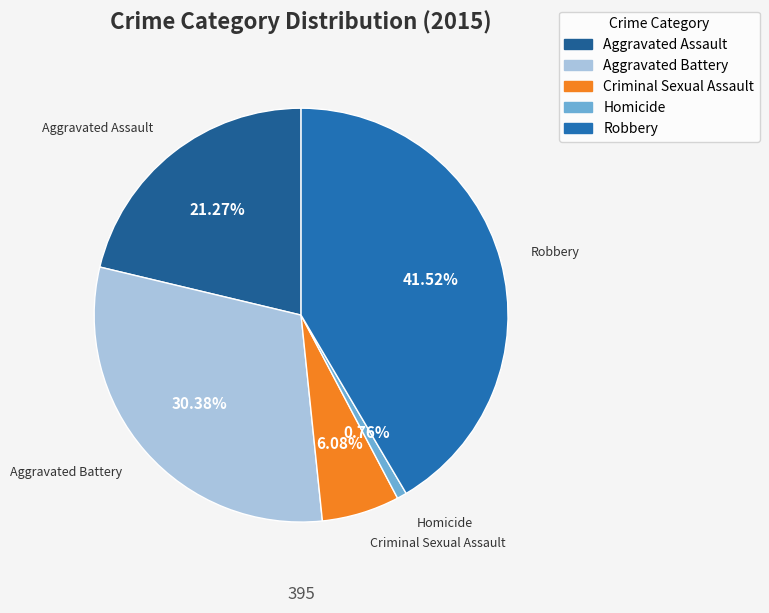

How many slices are in this pie chart?

5